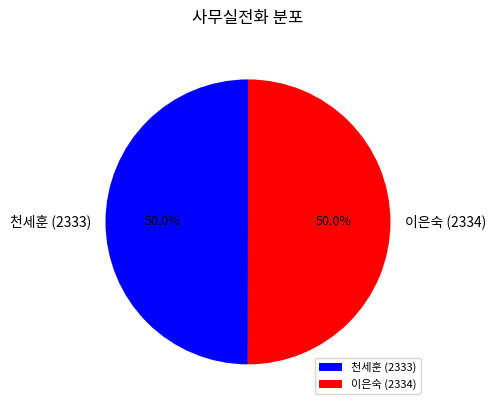

What is the ratio of the value at 이은숙 (2334) to the value at 천세훈 (2333)?

1.0